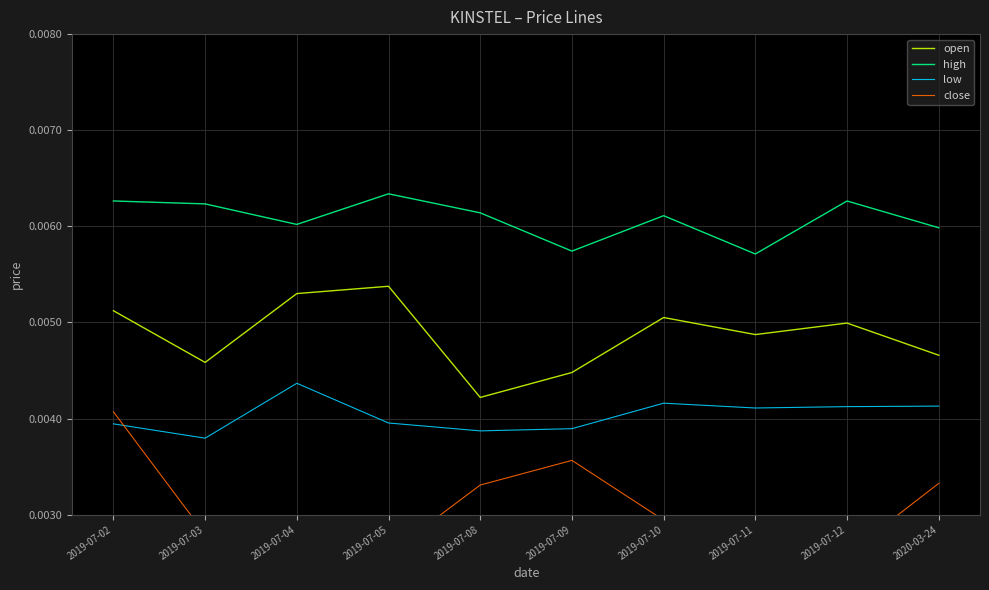

Is the value of low at 2019-07-05 greater than the value of high at 2019-07-05?

No